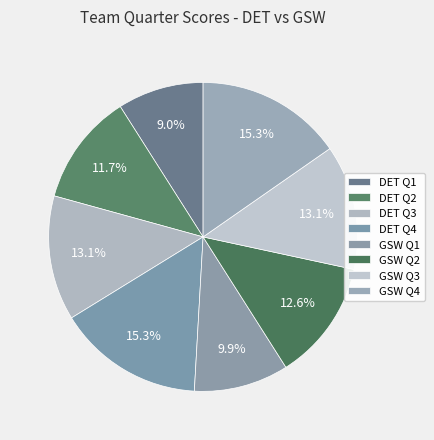

How many slices are in this pie chart?

8